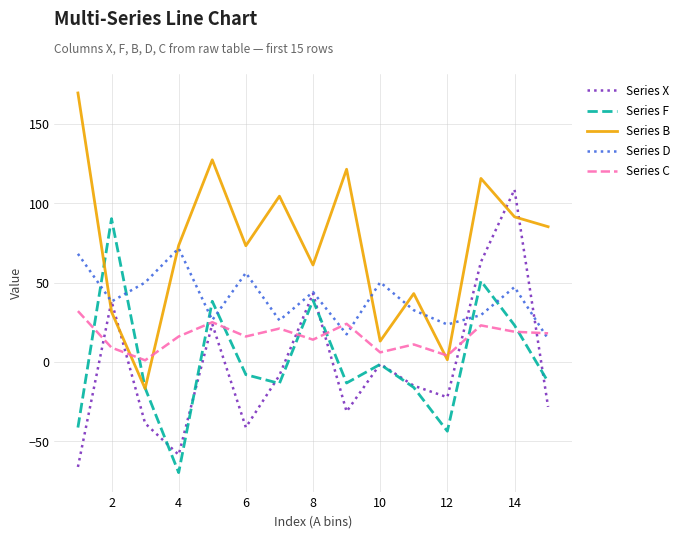

Which series has the widest spread of values?

Series B